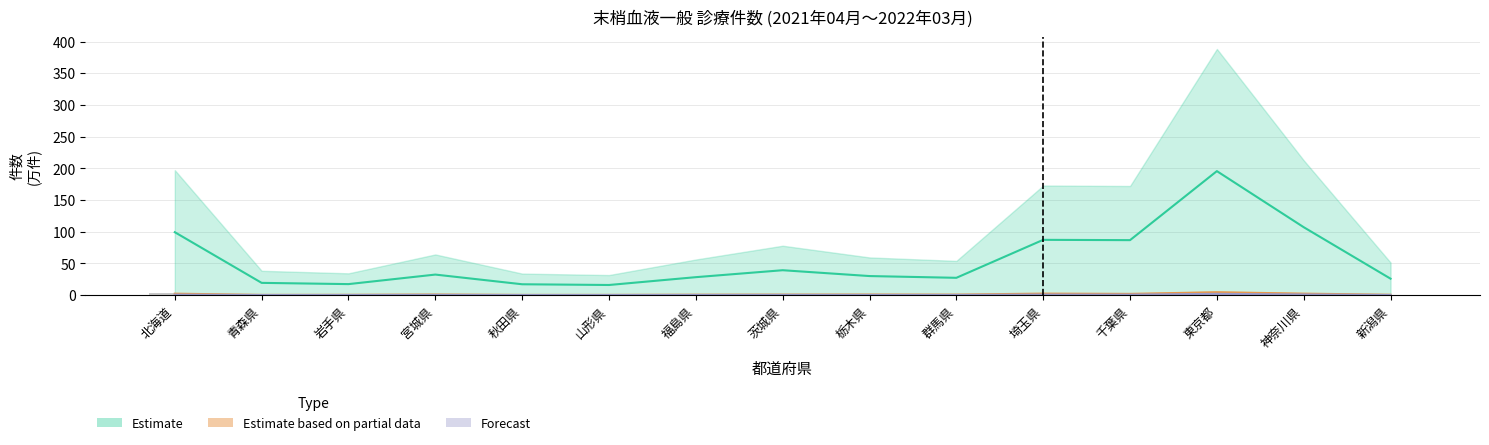

True or false: 総計 has a value of 99.2 at 北海道.

True